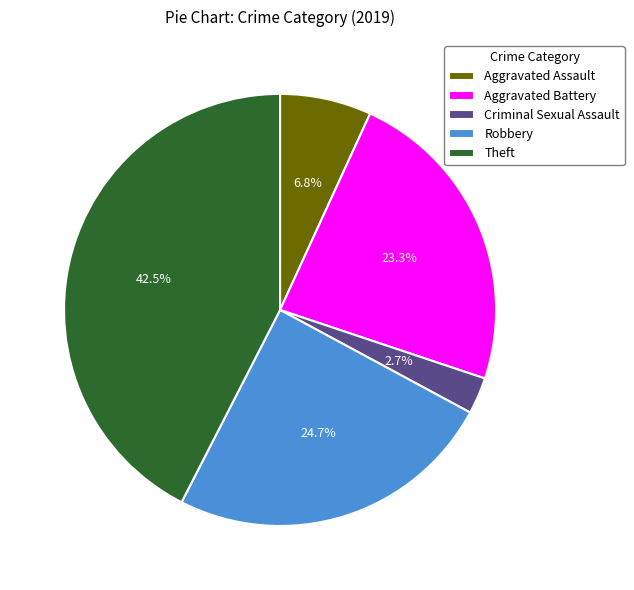

Which category has the biggest portion of the pie?

Theft